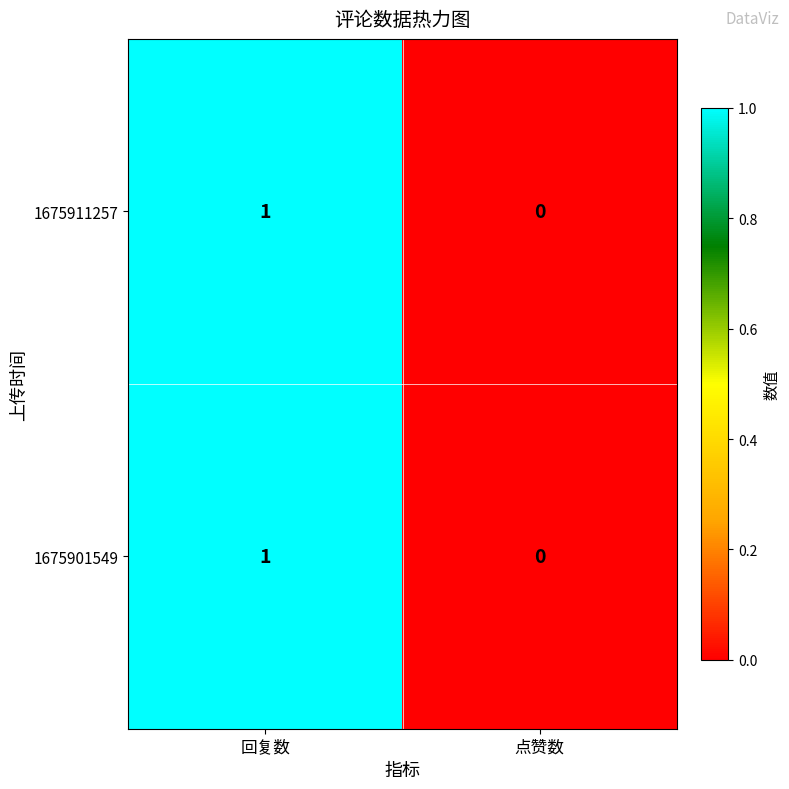

At which label does 1675901549 reach its peak?

回复数